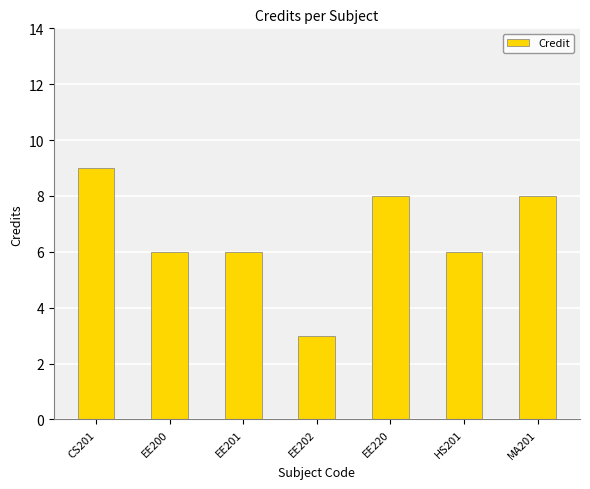

How many bars are there in total?

7